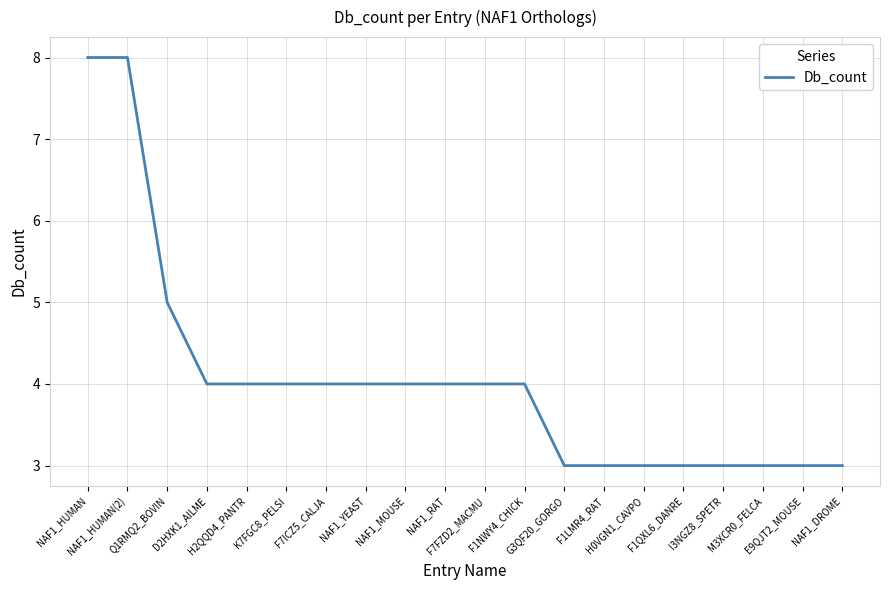

What is the difference between the maximum and minimum values?

5